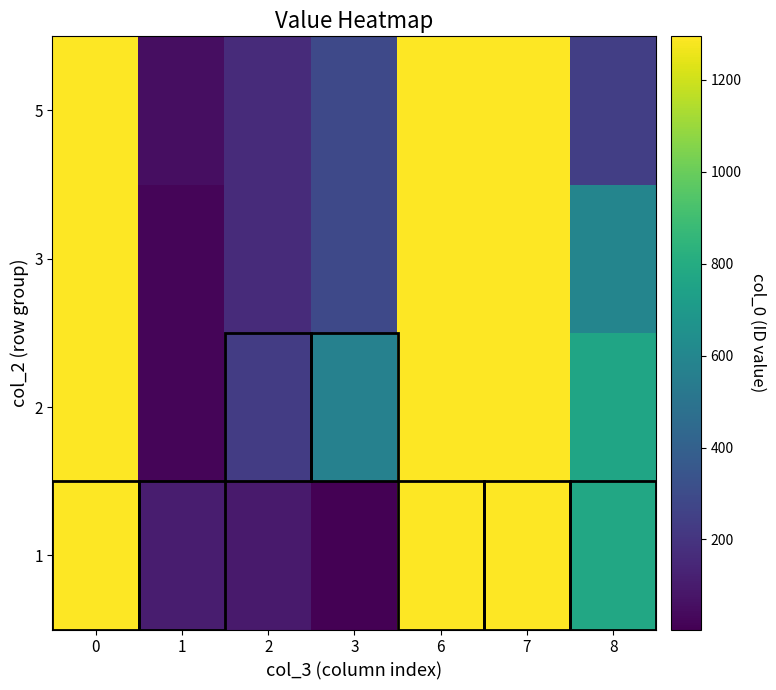

Reading left to right, what are all the values shown in this chart?

1: 0=1293.0	1=107.1	2=95.0	3=4.0	6=1294.0	7=1295.0	8=775.8
2: 0=1293.0	1=21.8	2=231.0	3=571.0	6=1294.0	7=1295.0	8=760.7
3: 0=1293.0	1=23.3	2=163.0	3=287.5	6=1294.0	7=1295.0	8=593.5
5: 0=1293.0	1=50.7	2=163.0	3=287.5	6=1294.0	7=1295.0	8=244.0